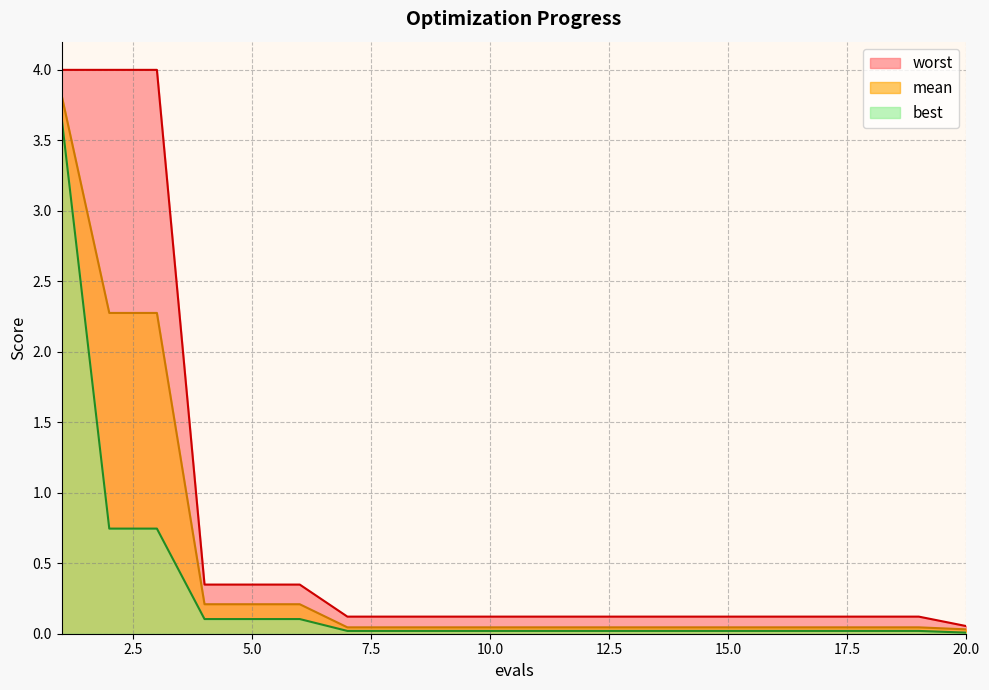

Rank the categories by mean value from lowest to highest.

20, 7, 8, 9, 10, 11, 12, 13, 14, 15, 16, 17, 18, 19, 4, 5, 6, 2, 3, 1